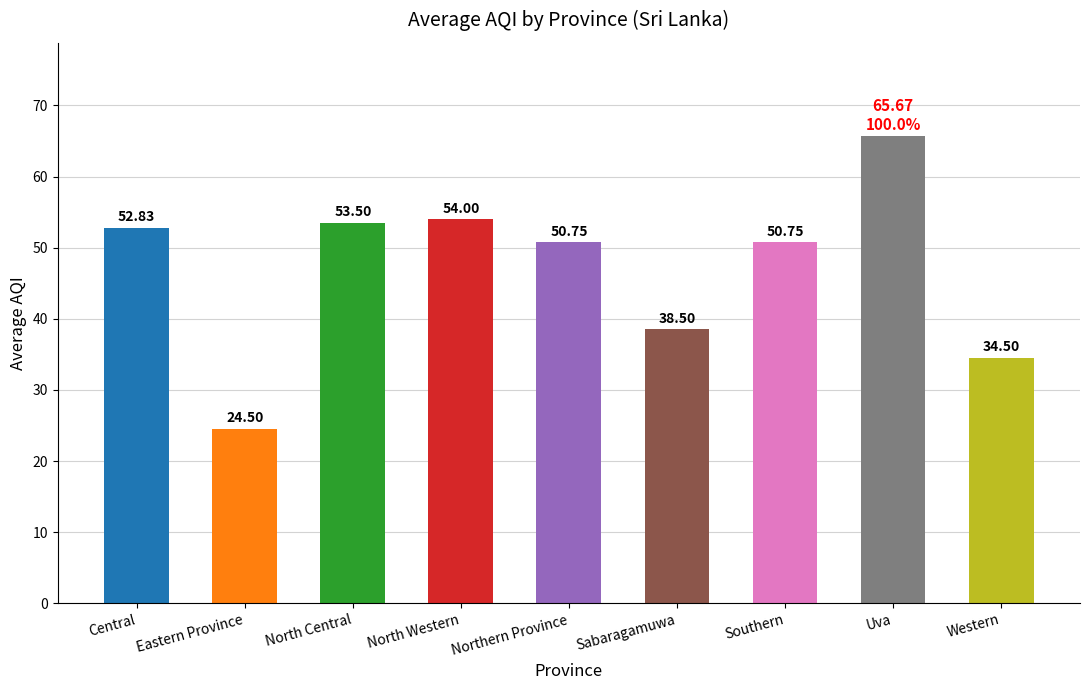

At which category does the chart reach its peak across all series?

Uva